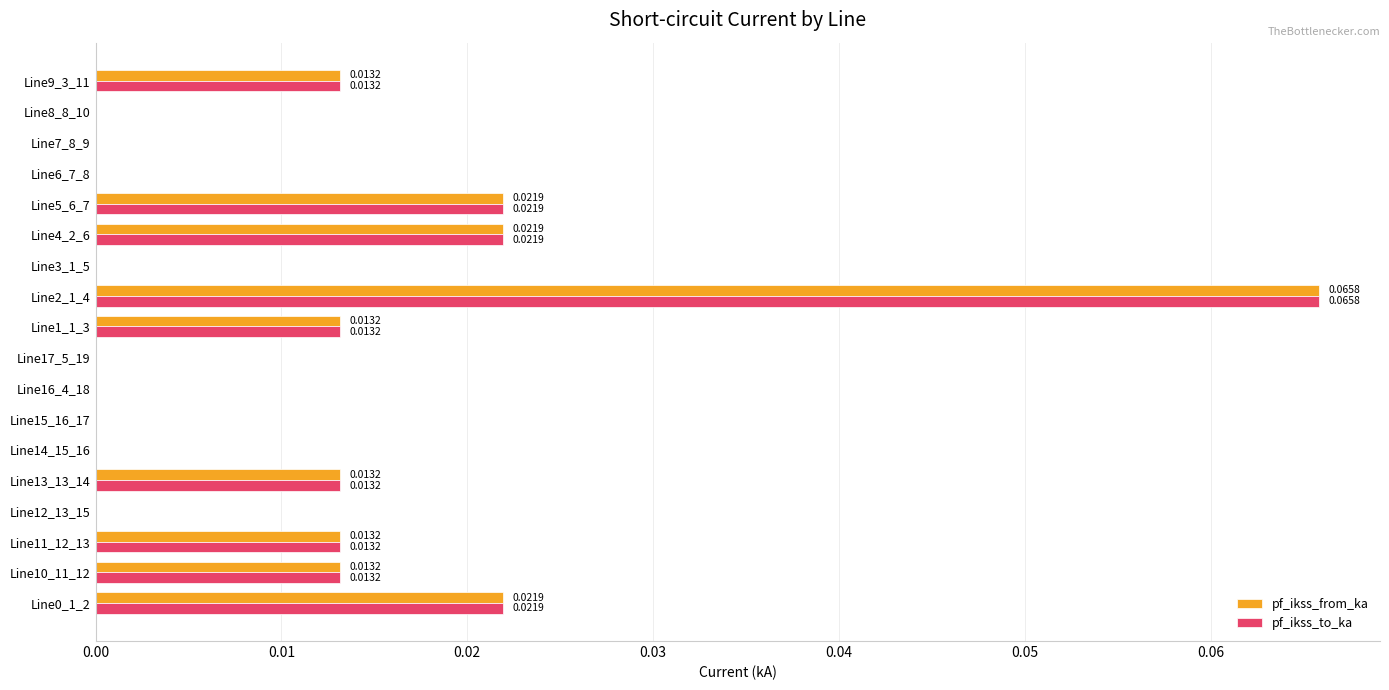

Count the pf_ikss_from_ka values in the range 0 to 1.

18